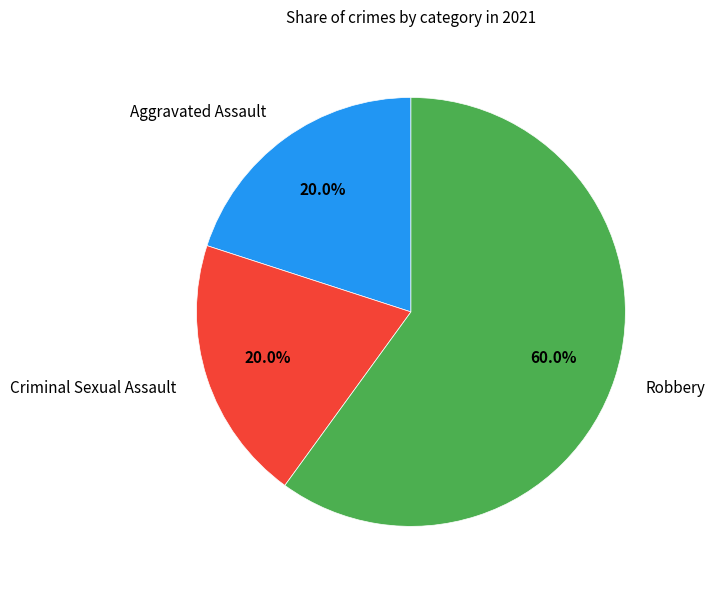

What percentage is NOT represented by Criminal Sexual Assault?

80.0%